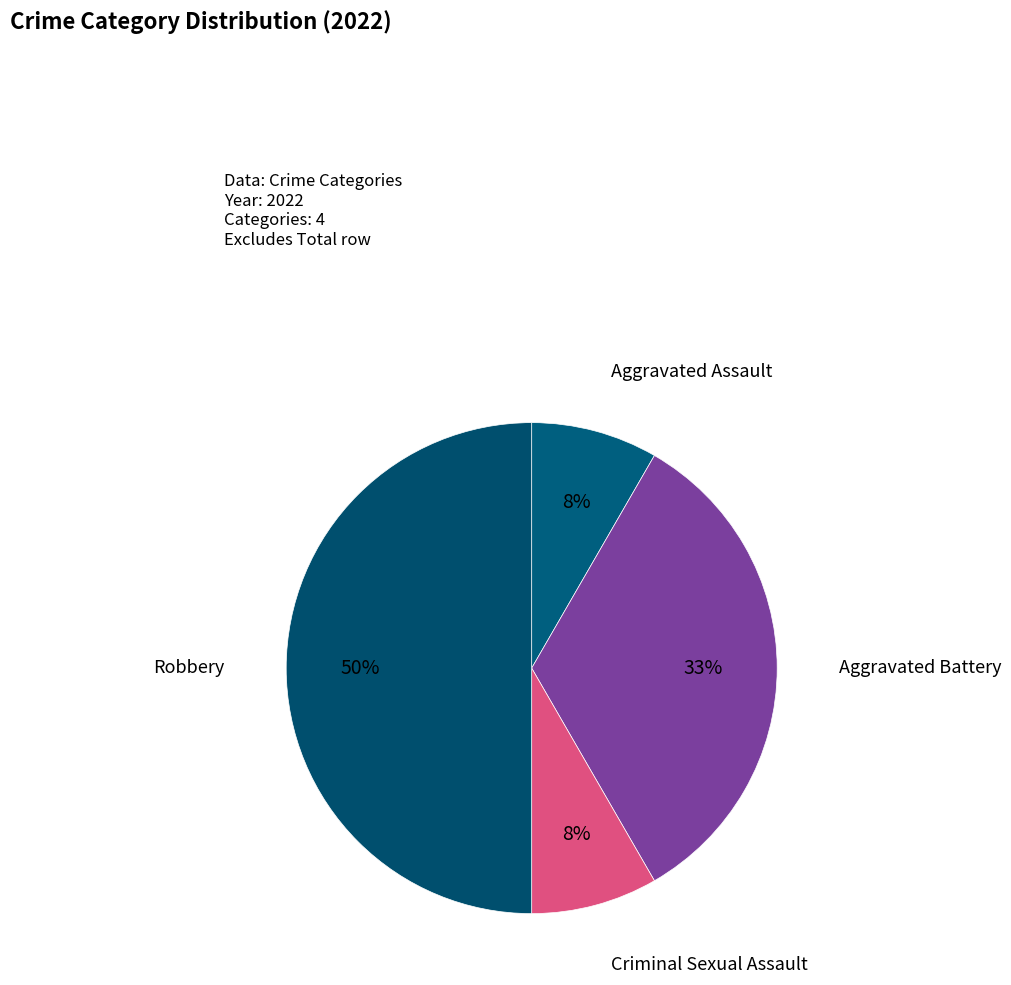

To the nearest percent, what is the average slice percentage?

25%